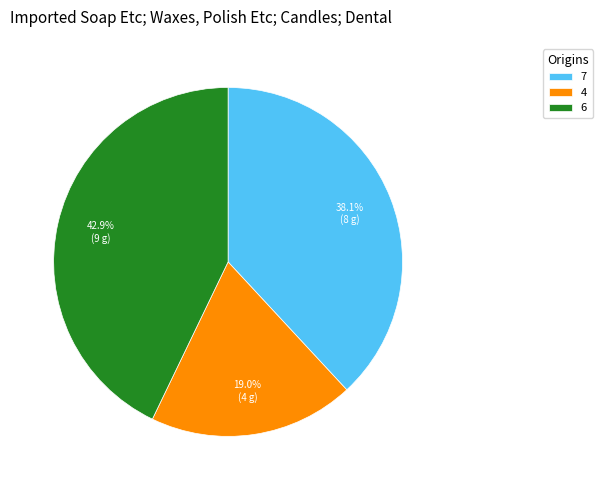

To the nearest percent, what percentage of the pie is 7?

38%